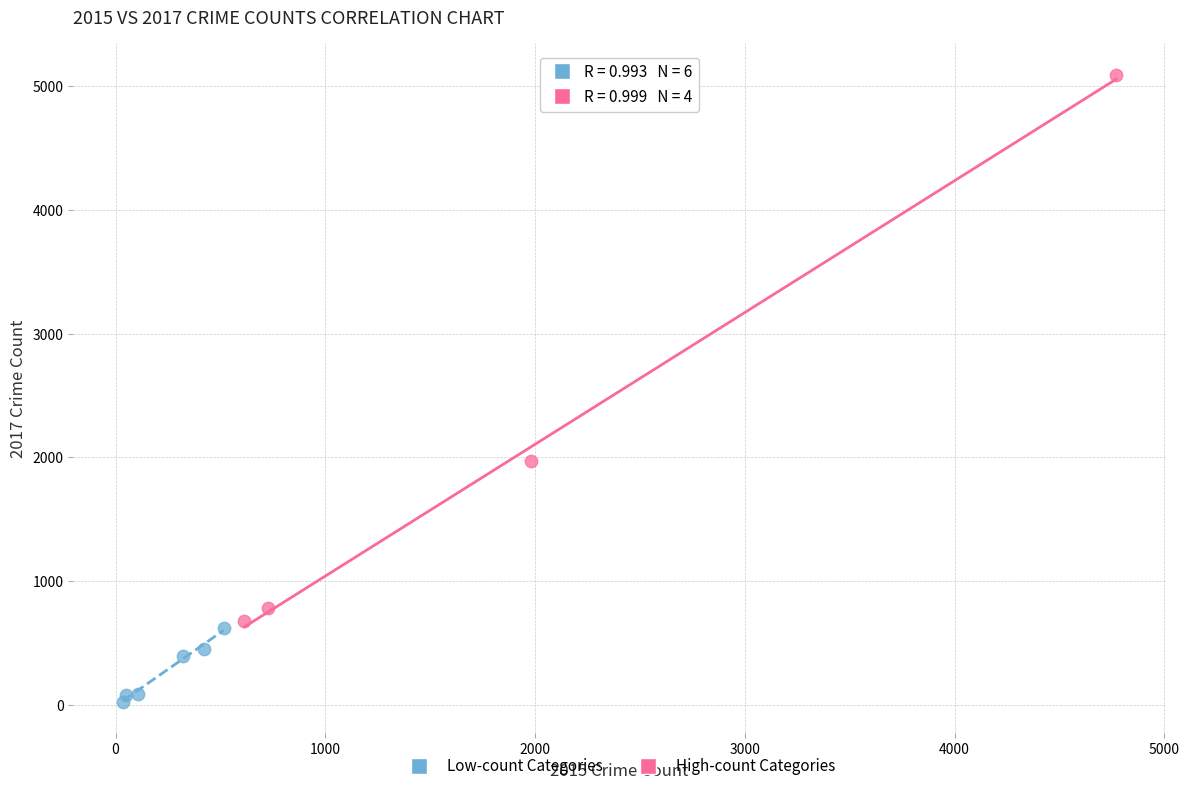

Which series has the largest Y range (max minus min)?

High-count Categories